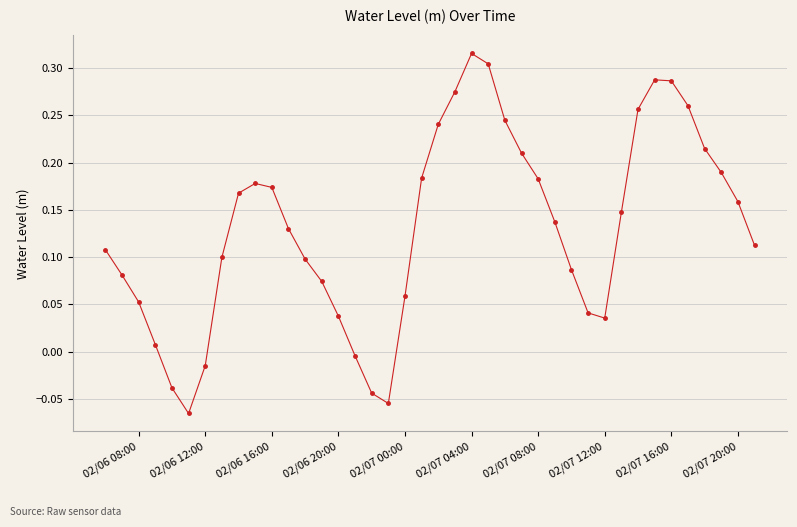

What is the difference between the maximum and minimum values?

0.4